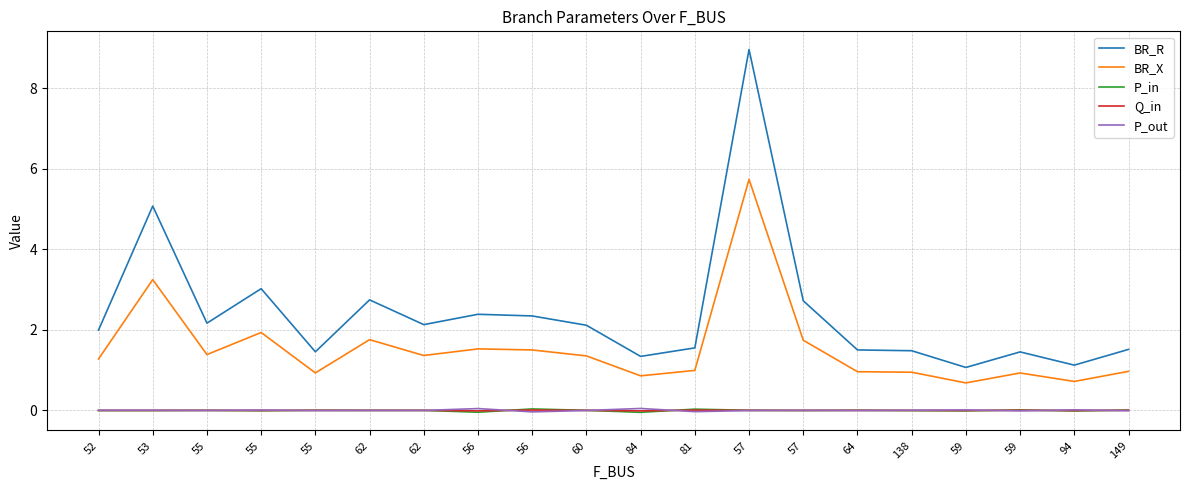

How many lines are shown in the chart?

5